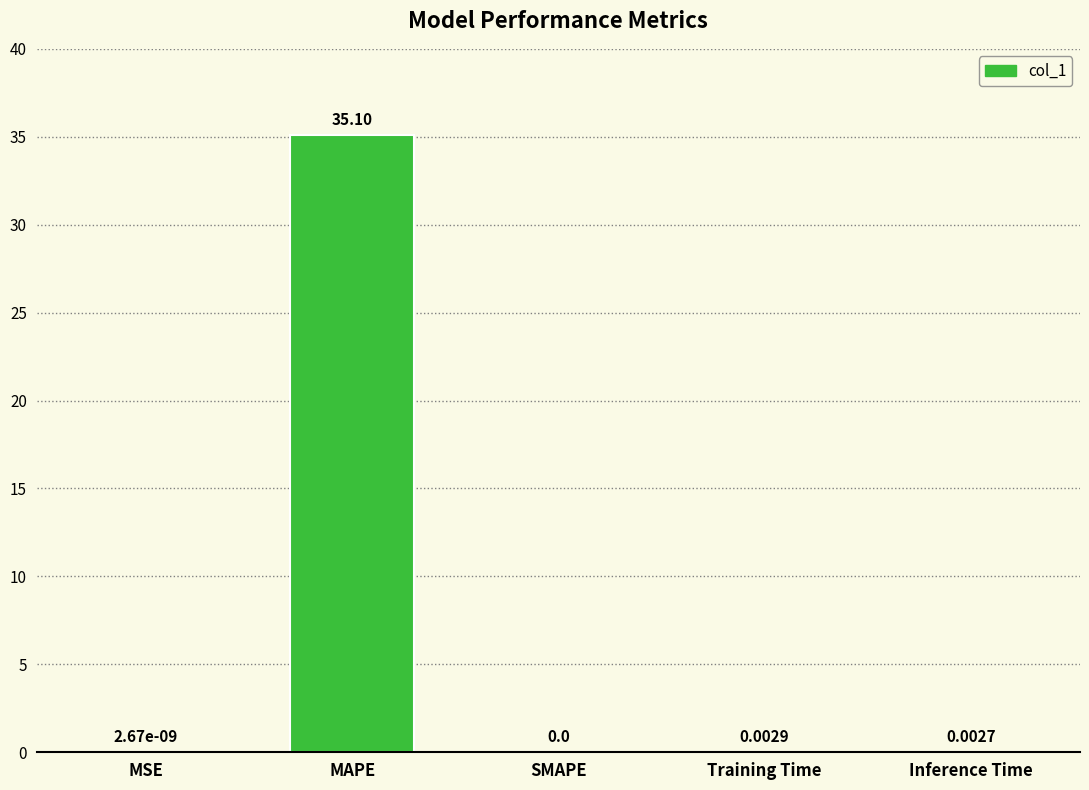

Which label corresponds to the largest value in the chart?

MAPE